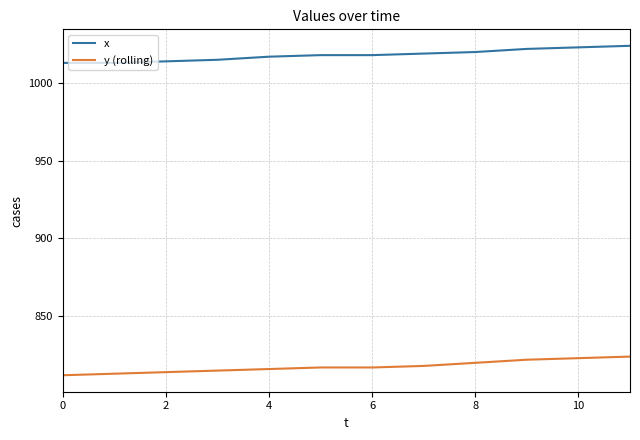

Which series has the largest total across all categories?

x